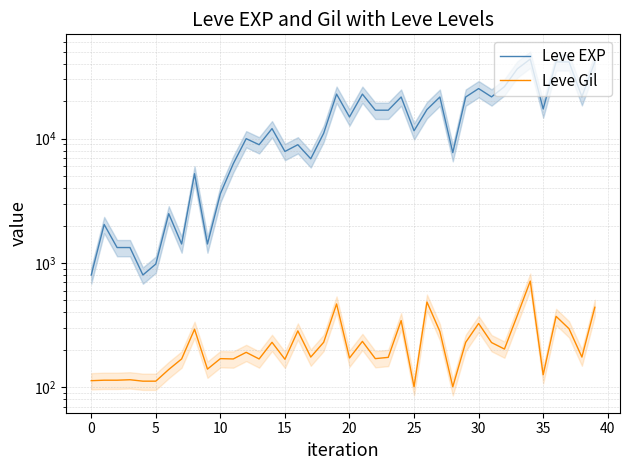

True or false: Leve Gil and Leve EXP intersect in this chart.

False